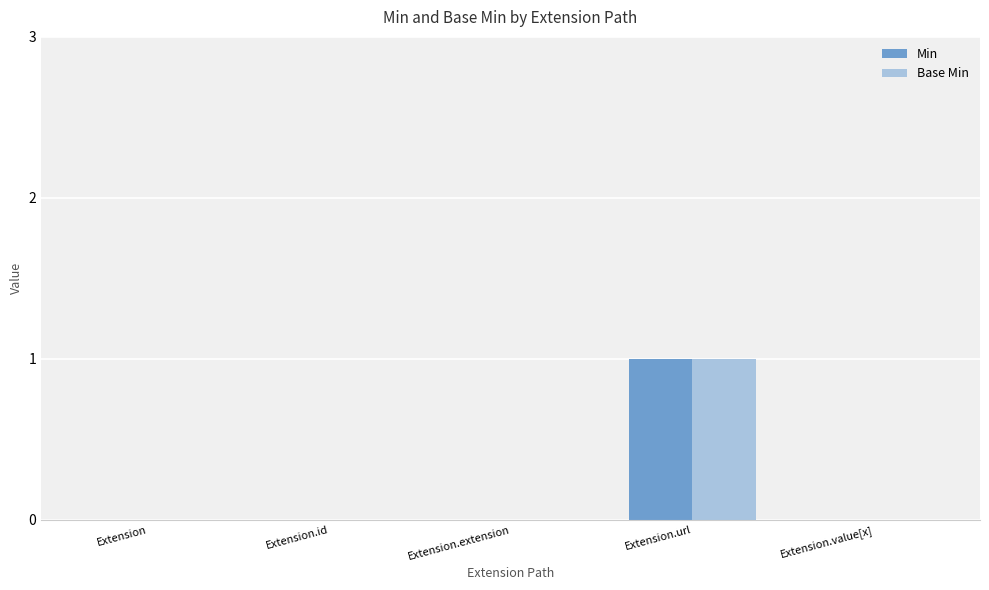

How many categories are shown in the chart?

5